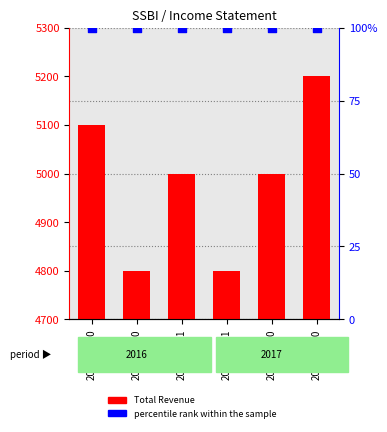

Is the value of percentile rank within the sample at 2017-03-31 greater than the value of Total Revenue at 2017-03-31?

No